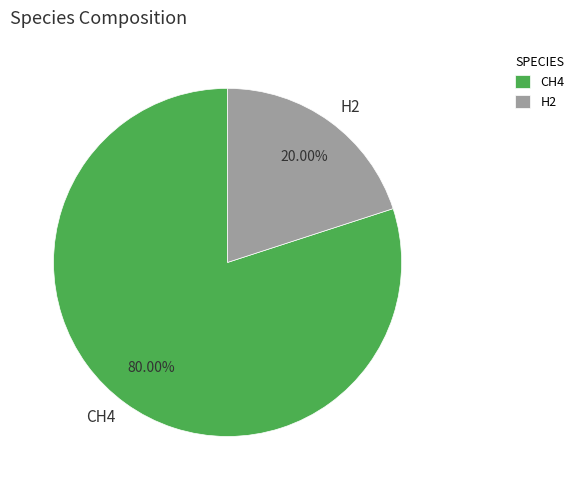

To the nearest percent, what percentage of the pie is H2?

20%